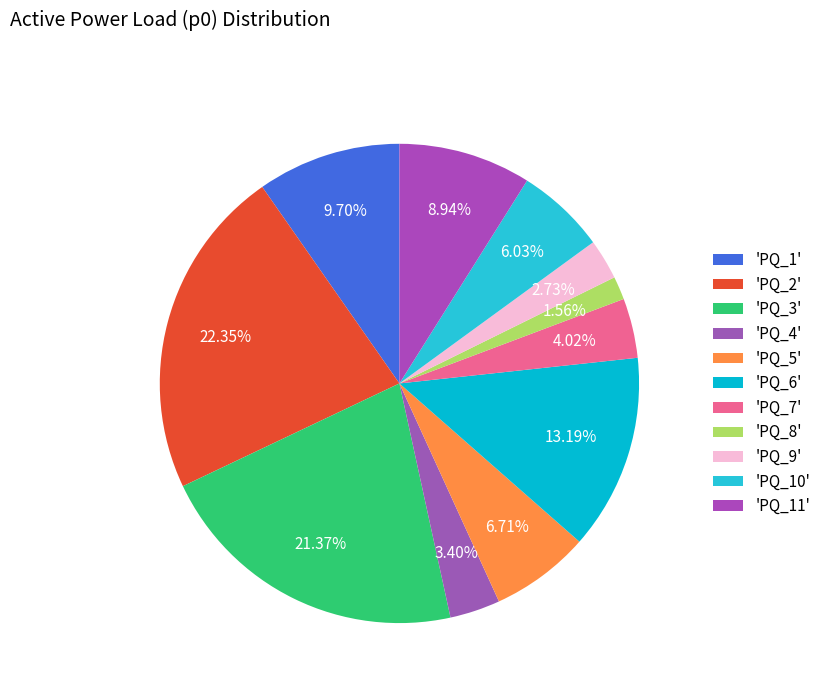

Which category has the biggest portion of the pie?

PQ_2